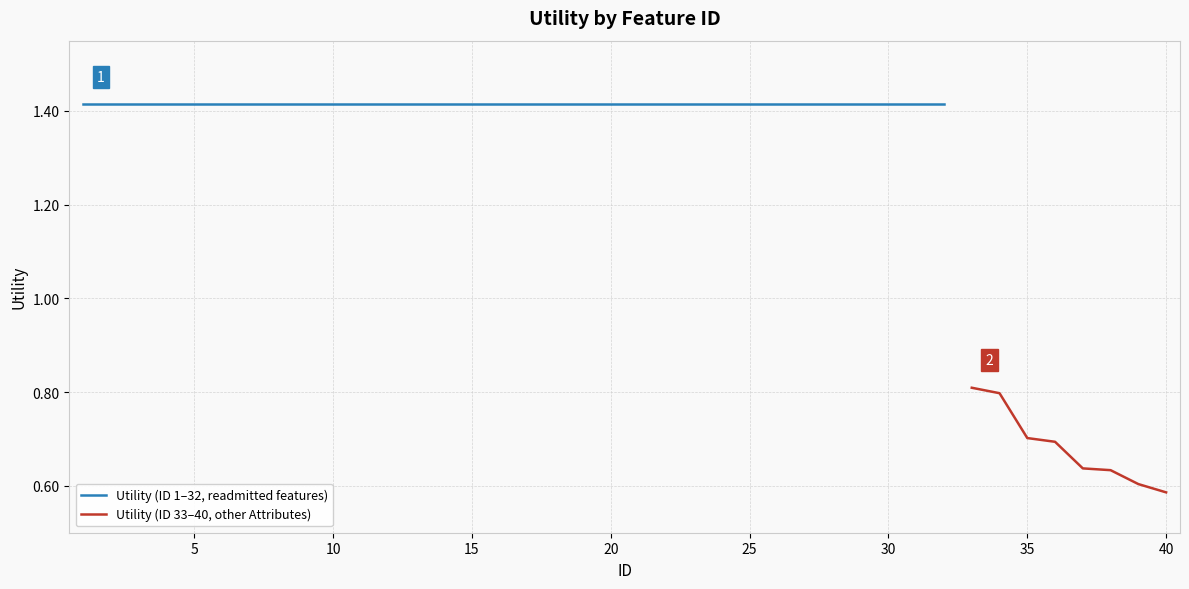

Where is the data nearest to the value 1?

33